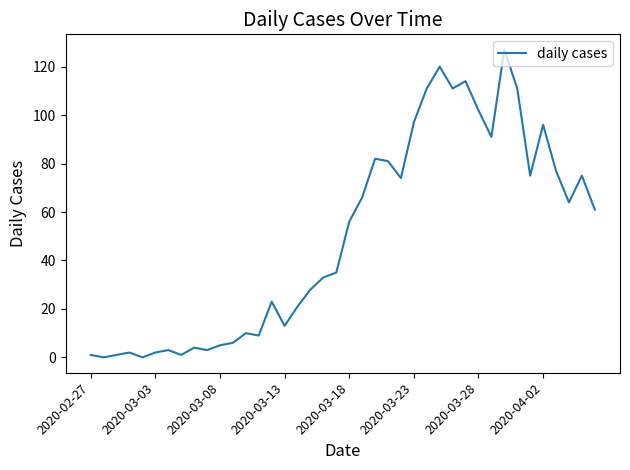

What is the difference between the second highest and second lowest values?

120